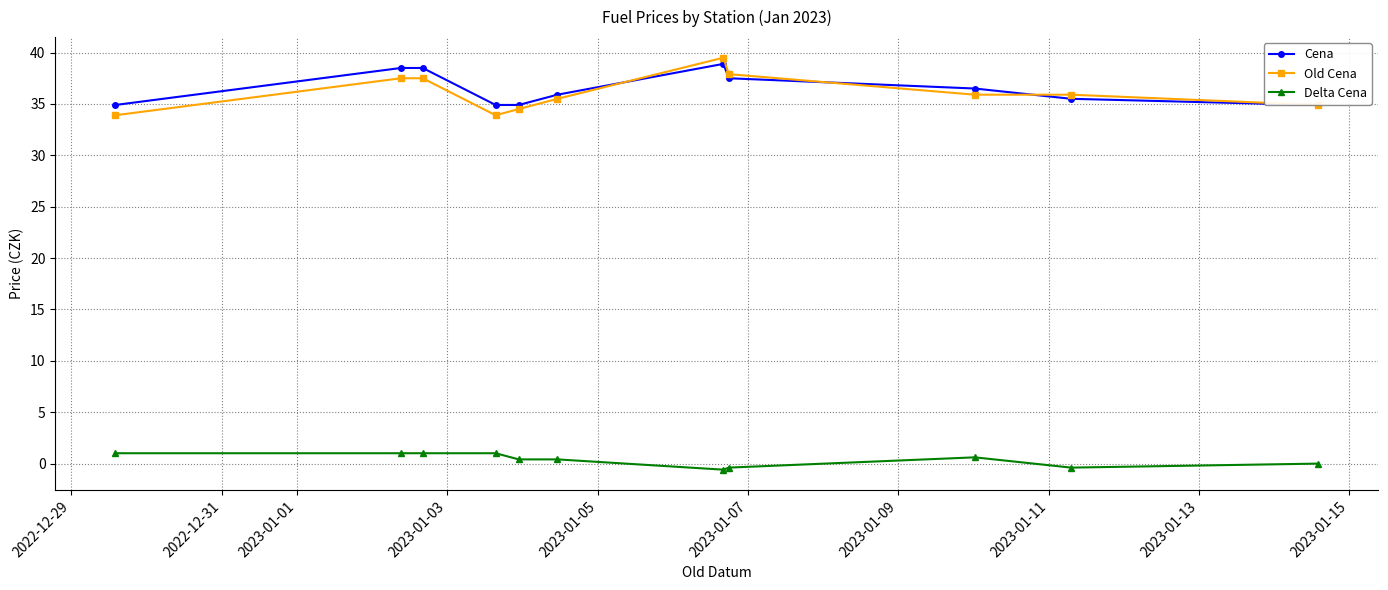

What is the highest value of the Cena series?

38.9